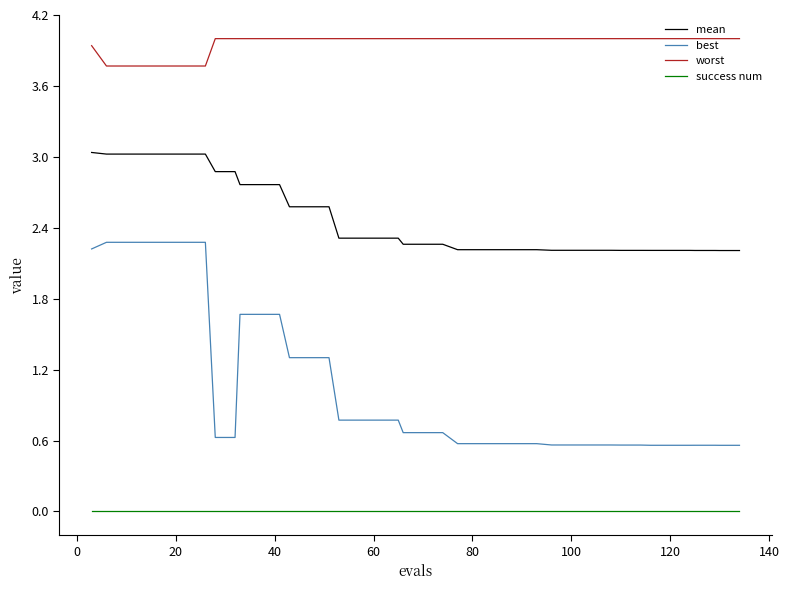

What is the maximum value shown in the chart?

4.0